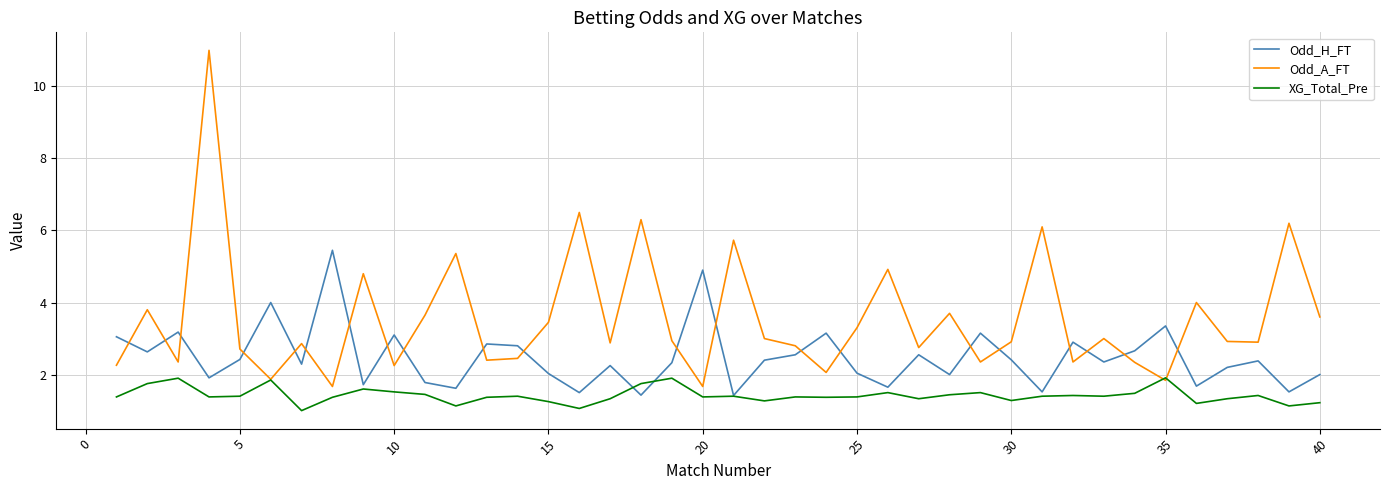

Which series has the widest spread of values?

Odd_A_FT